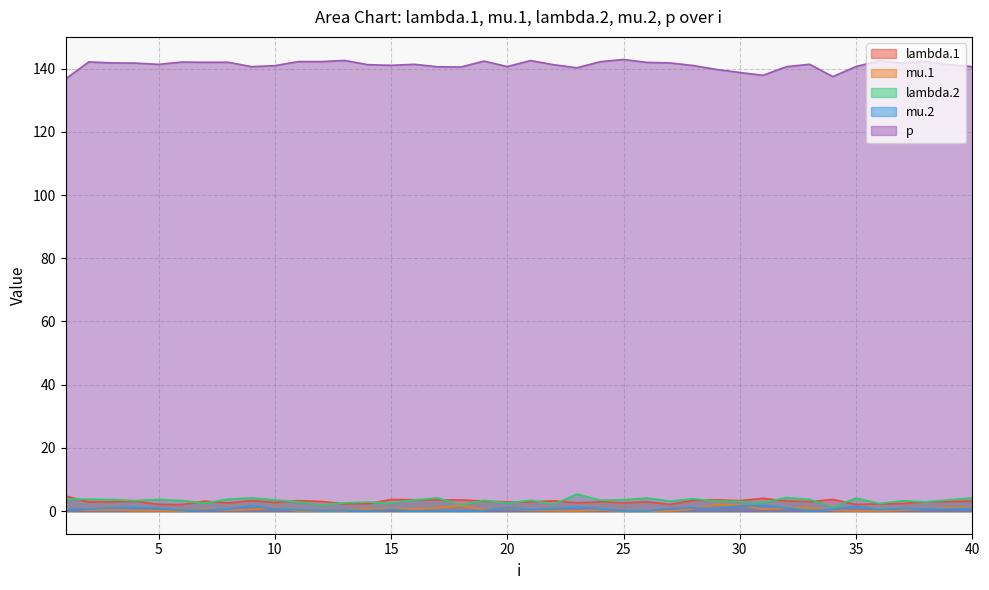

Is it true that lambda.2 equals 5.4 at 2?

False